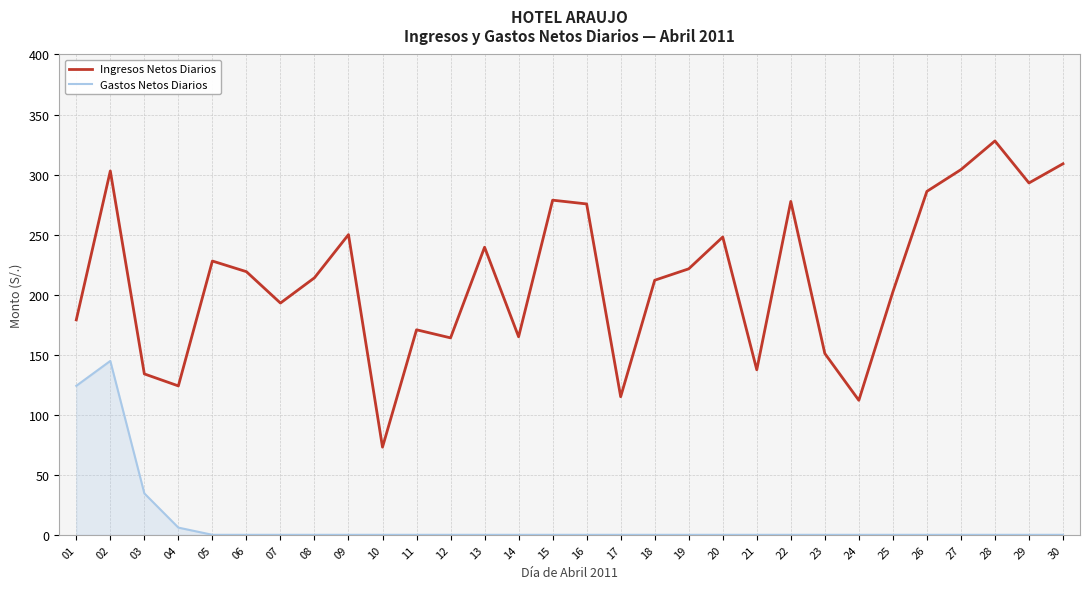

True or false: Gastos Netos Diarios and Ingresos Netos Diarios intersect in this chart.

False